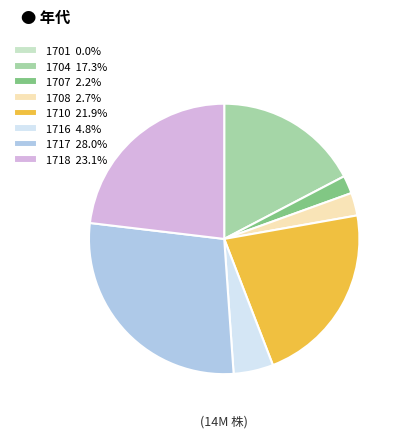

What is the ratio of the value at 1717 28.0% to the value at 1716 4.8%?

5.9